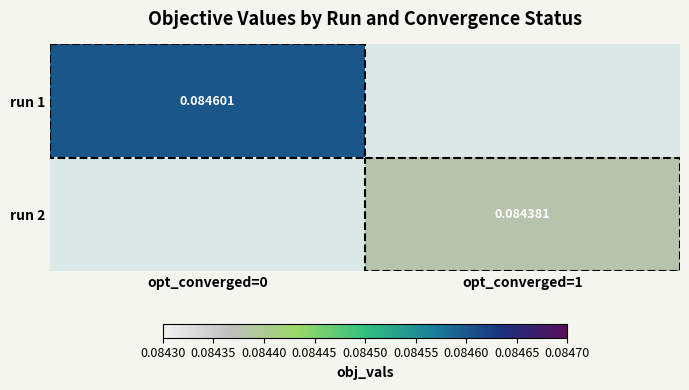

Is the value of run 1 at opt_converged=0 greater than the value of run 2 at opt_converged=1?

Yes